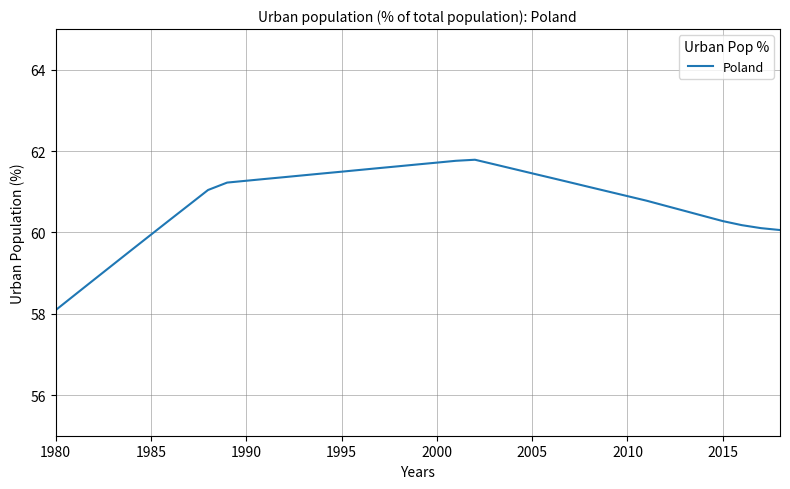

What is the maximum value shown in the chart?

61.8